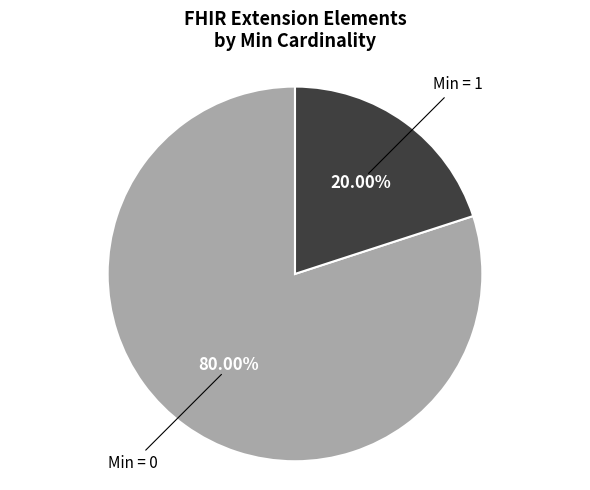

Is there a majority slice in this chart?

Yes